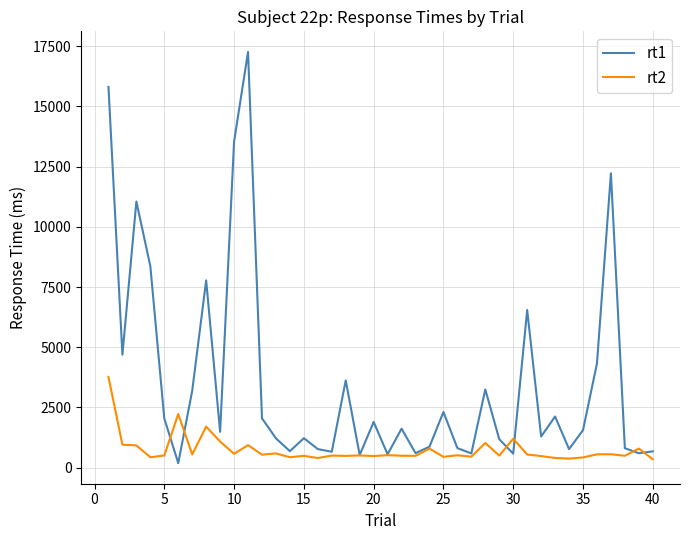

What is the greatest value displayed?

17267